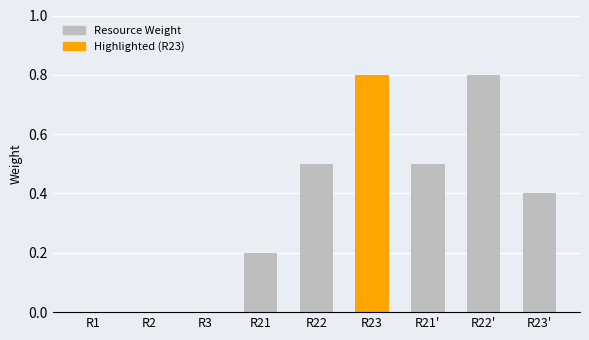

Reading right to left, extract all data points from this chart.

R23'=0.4	R22'=0.8	R21'=0.5	R23=0.8	R22=0.5	R21=0.2	R3=0.0	R2=0.0	R1=0.0